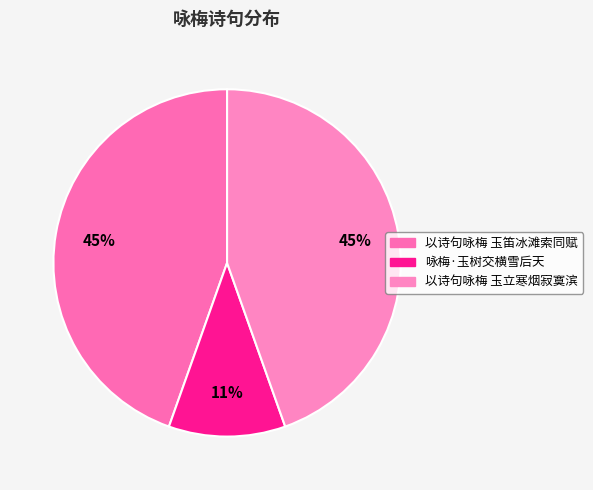

Does any single category account for the majority?

No